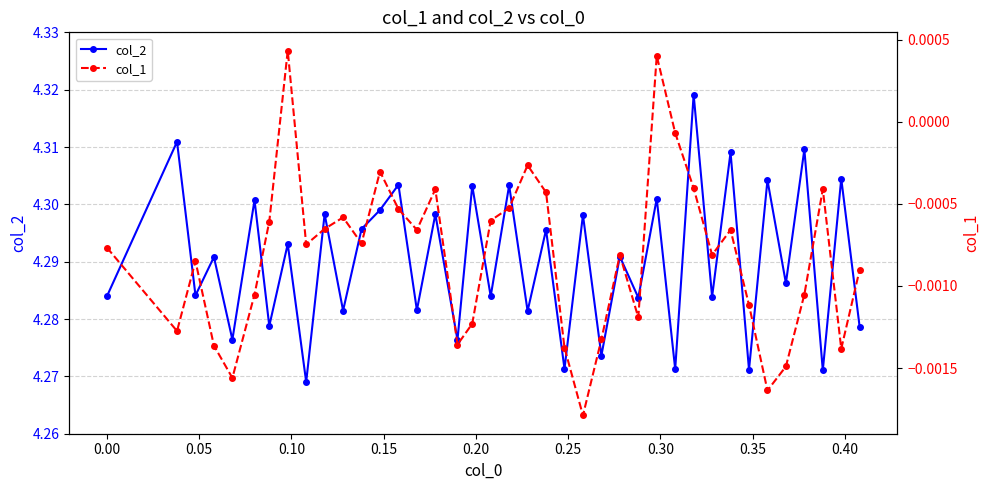

How many interior local peaks does the col_2 series have?

18